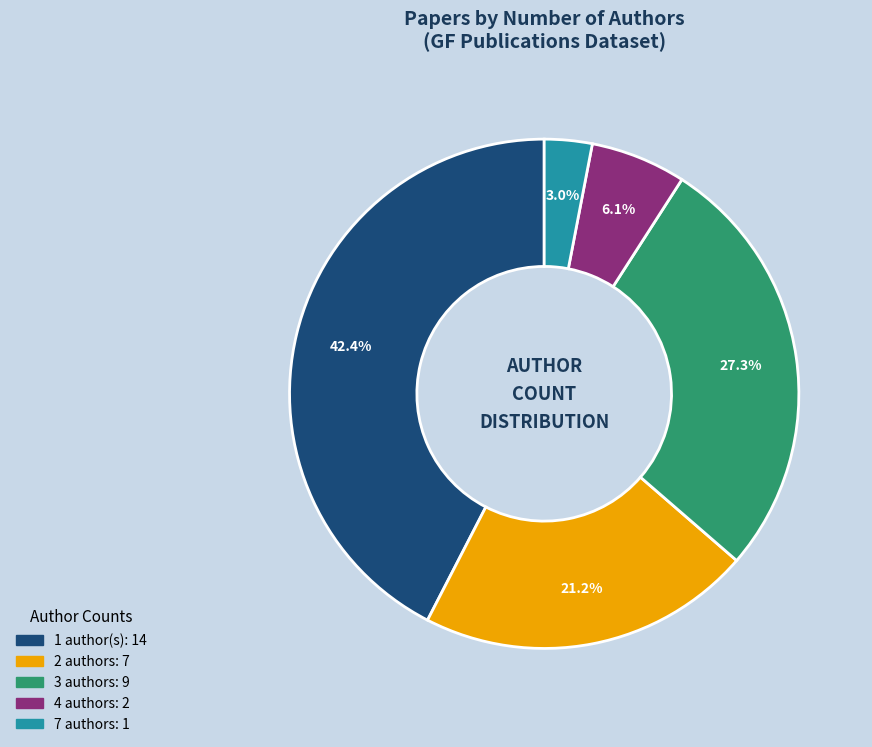

How many segments does this pie chart have?

5